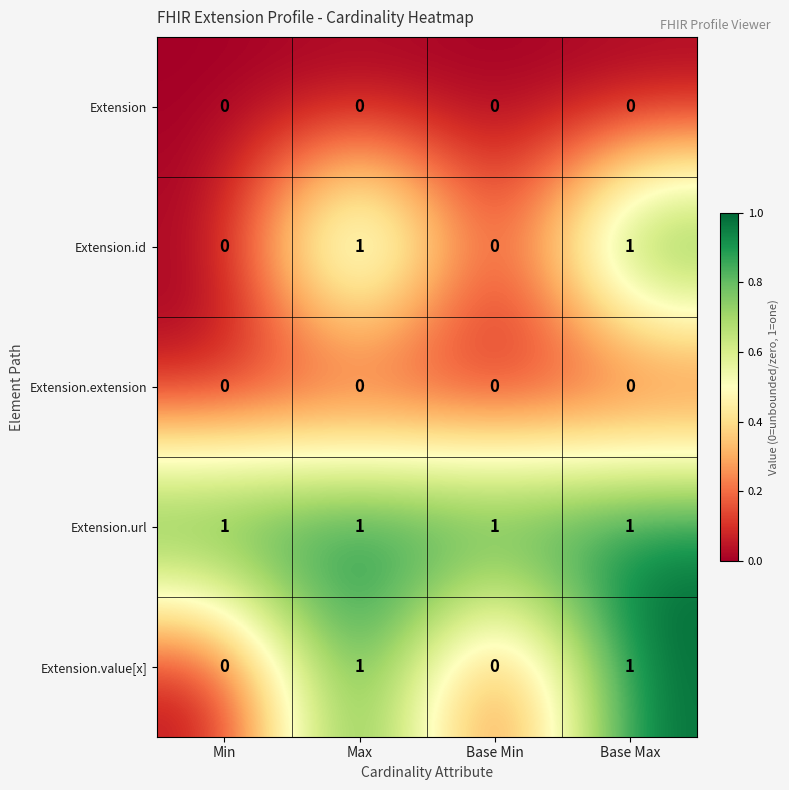

What is the spread (max minus min) of values at Base Max?

1